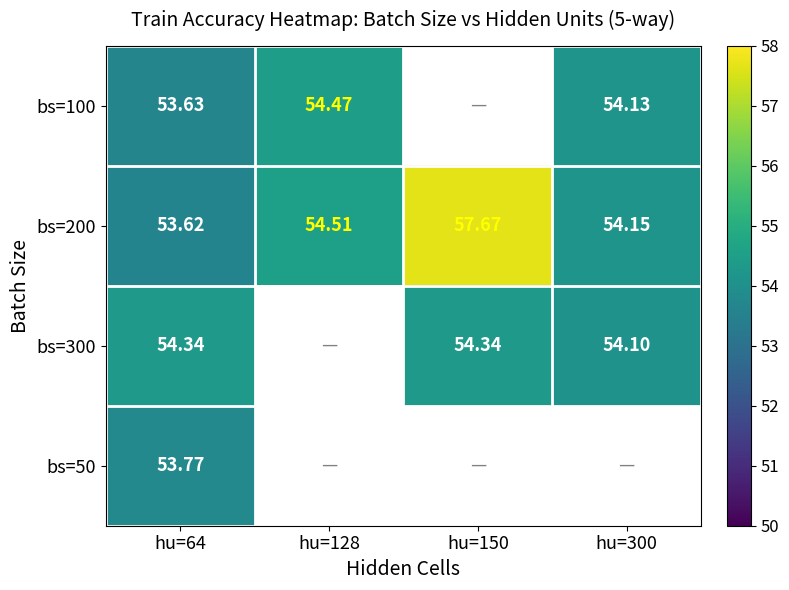

What is the minimum value shown in the chart?

53.6